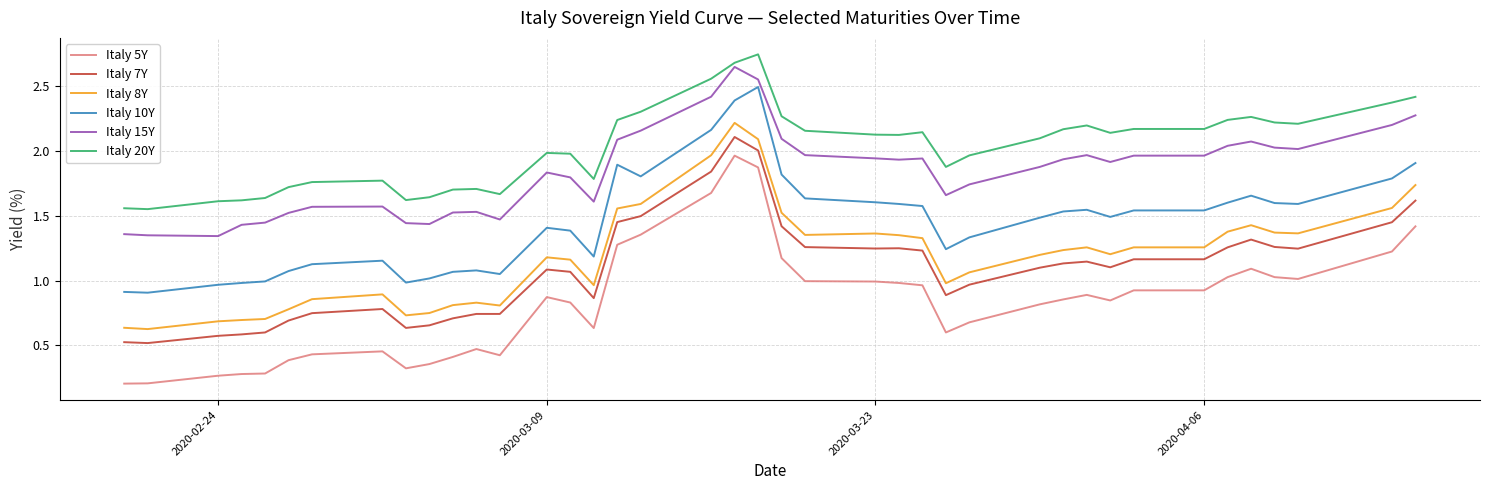

What are all the series names shown in the legend?

Italy 5Y, Italy 7Y, Italy 8Y, Italy 10Y, Italy 15Y, Italy 20Y